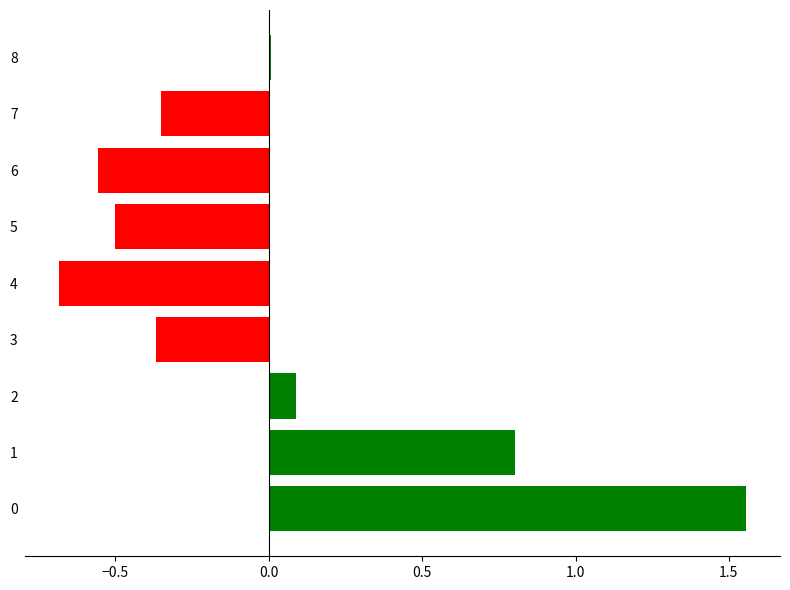

What is the change in value from 5 to 7?

+0.2